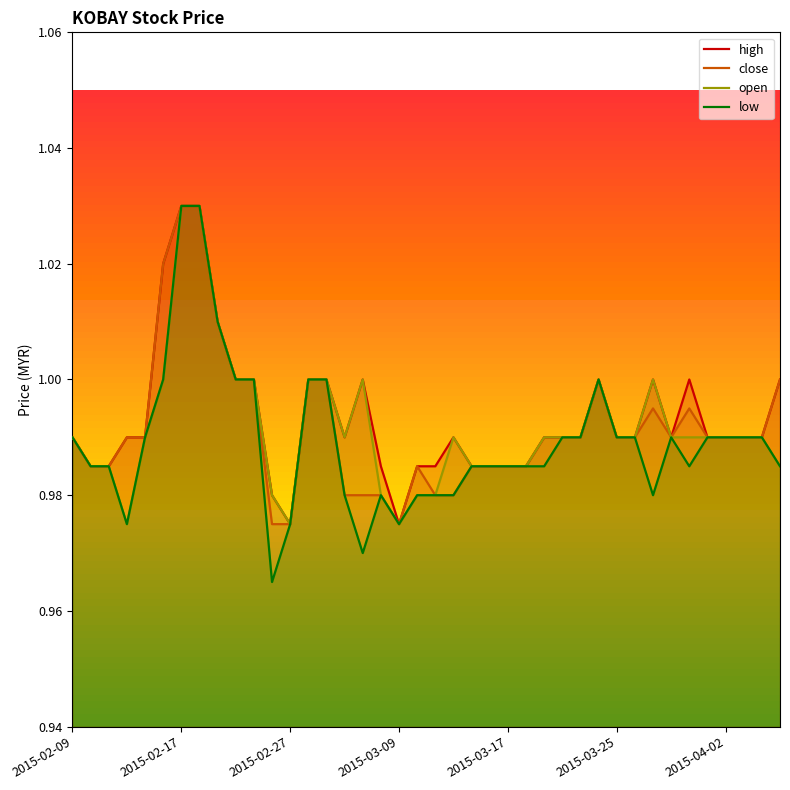

Which series has the widest spread of values?

low